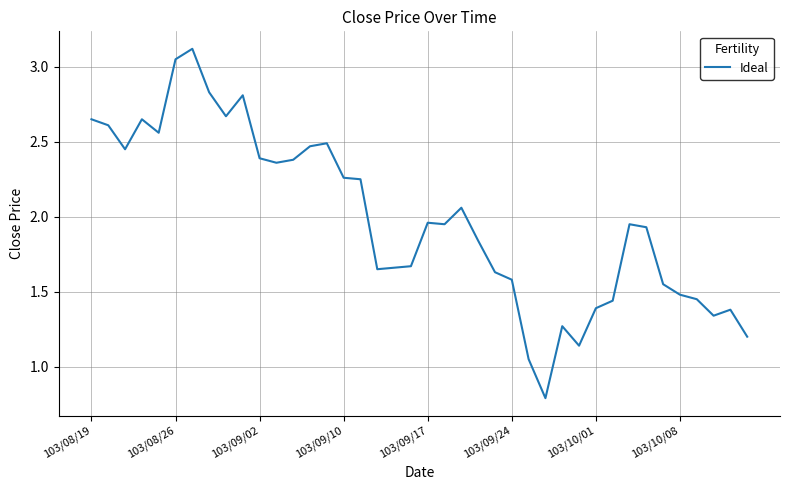

What is the greatest value displayed?

3.1